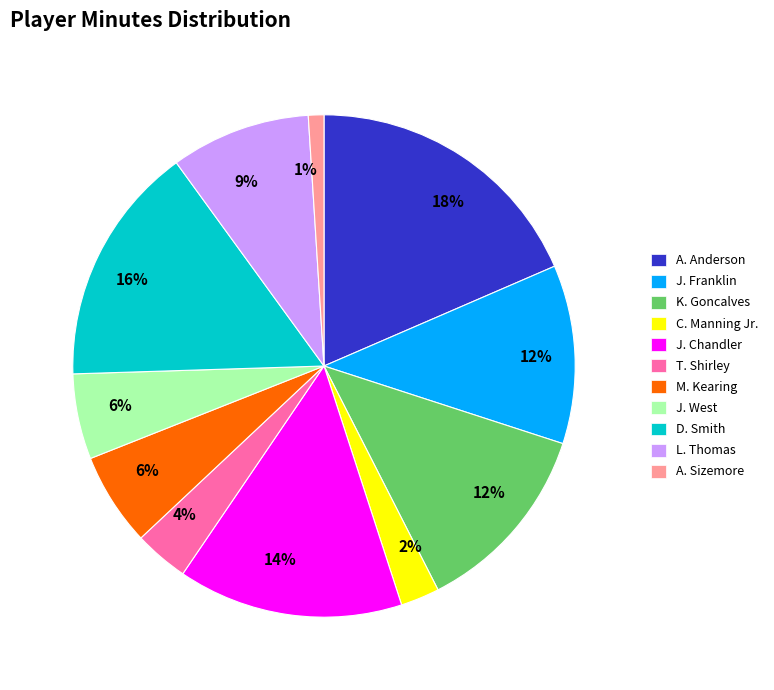

Is there any slice that represents more than half of the pie?

No